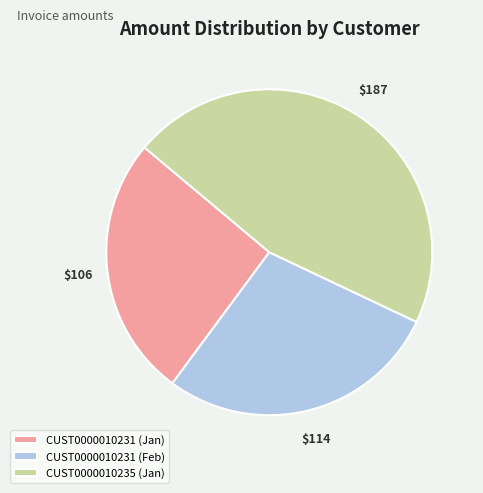

Do CUST0000010231 (Feb) and CUST0000010235 (Jan) together represent more than half of the pie?

Yes